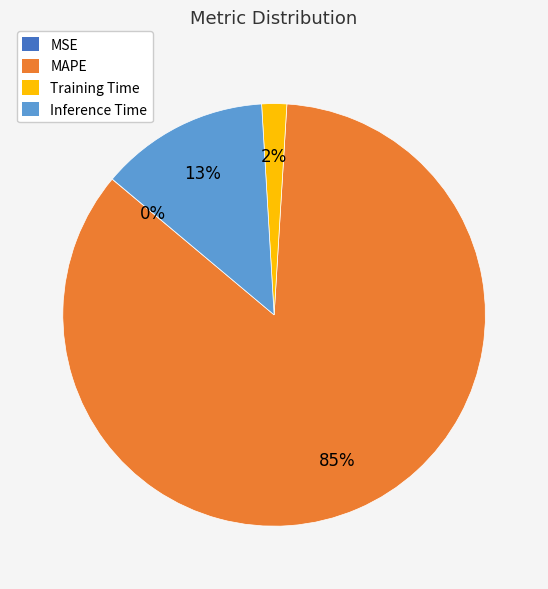

Which category accounts for the majority?

MAPE